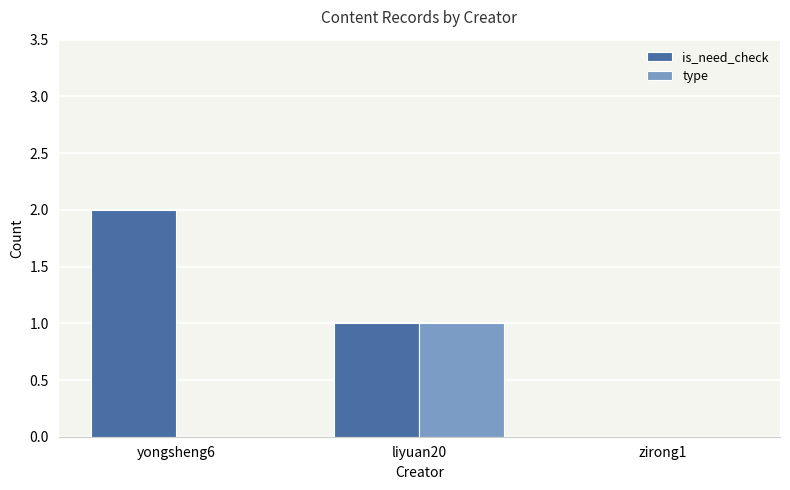

What is the maximum value shown in the chart?

2